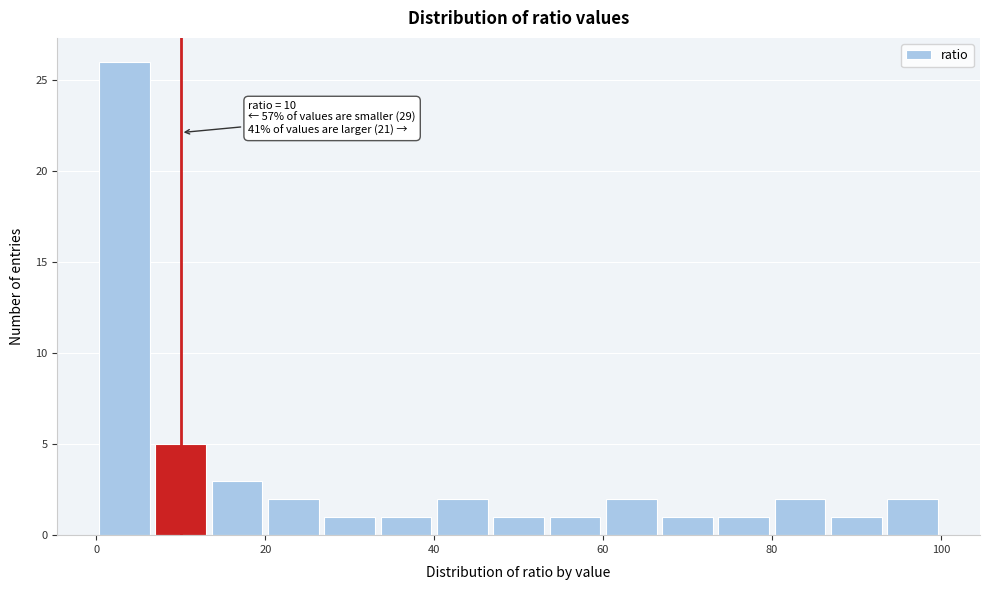

Read against the x-axis, roughly where is the centre of the tallest bar?

4